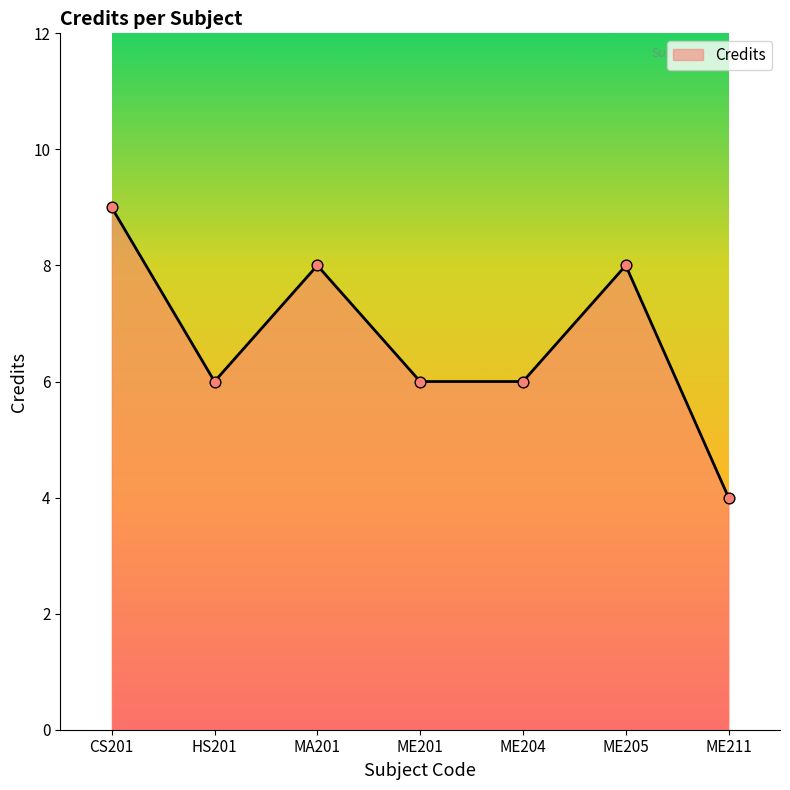

Between ME211 and ME205, which is larger?

ME205